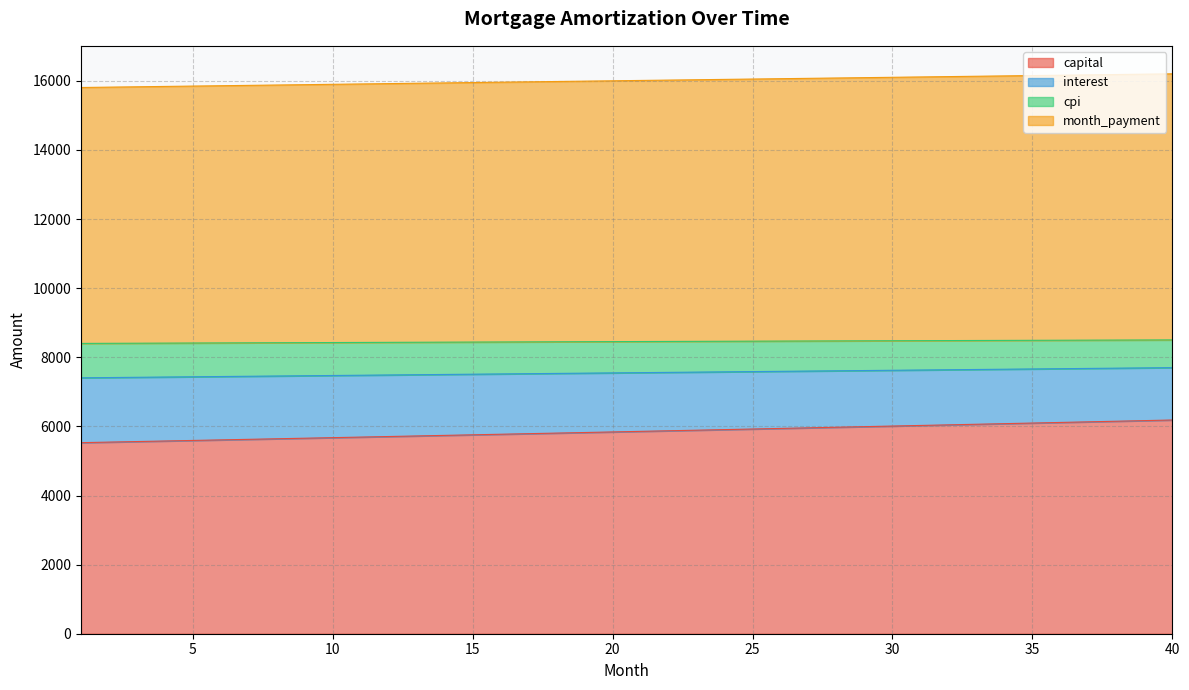

What is the maximum value for capital?

6185.5